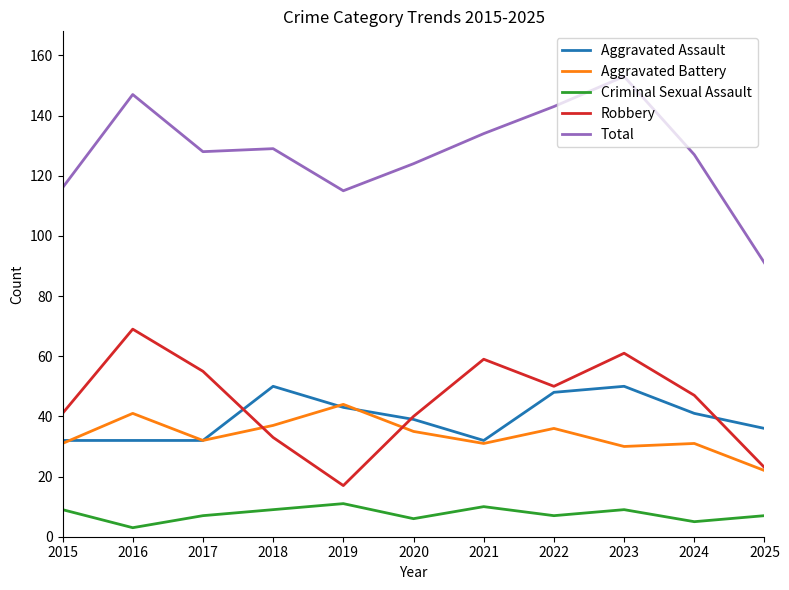

Which series has the largest range (max minus min)?

Total